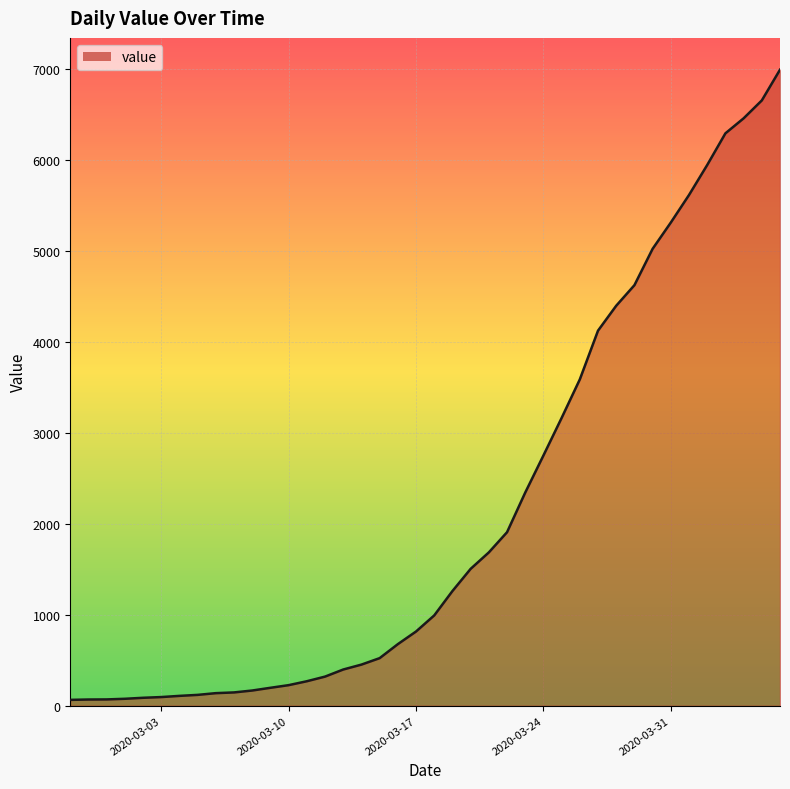

What is the difference between the maximum and minimum values?

6931